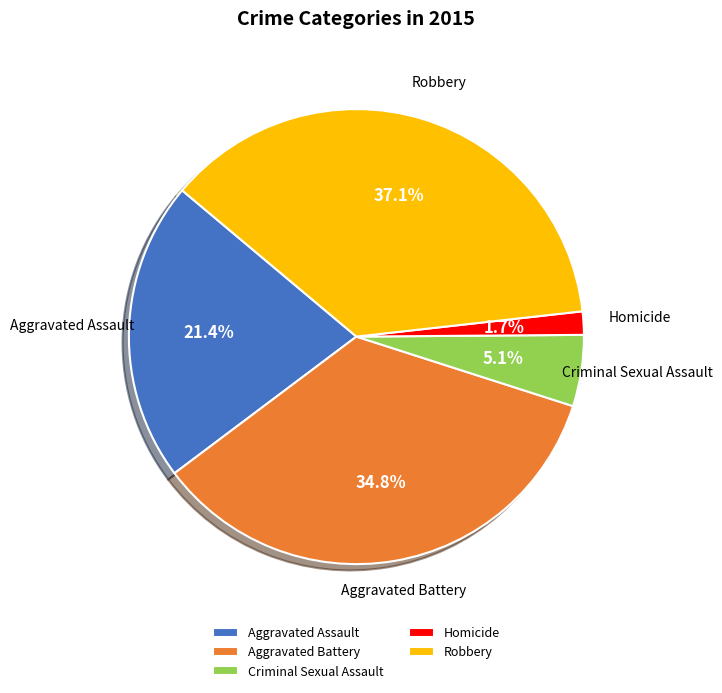

Which has a higher value, Aggravated Assault or Homicide?

Aggravated Assault